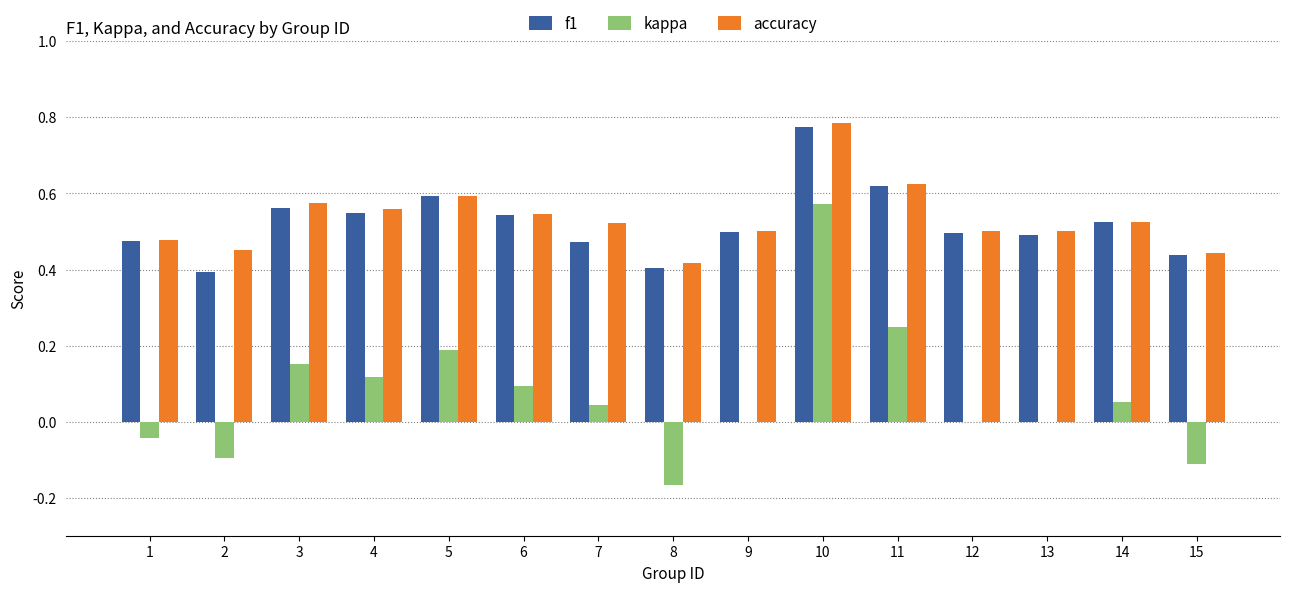

At which label is f1 closest to 0?

2